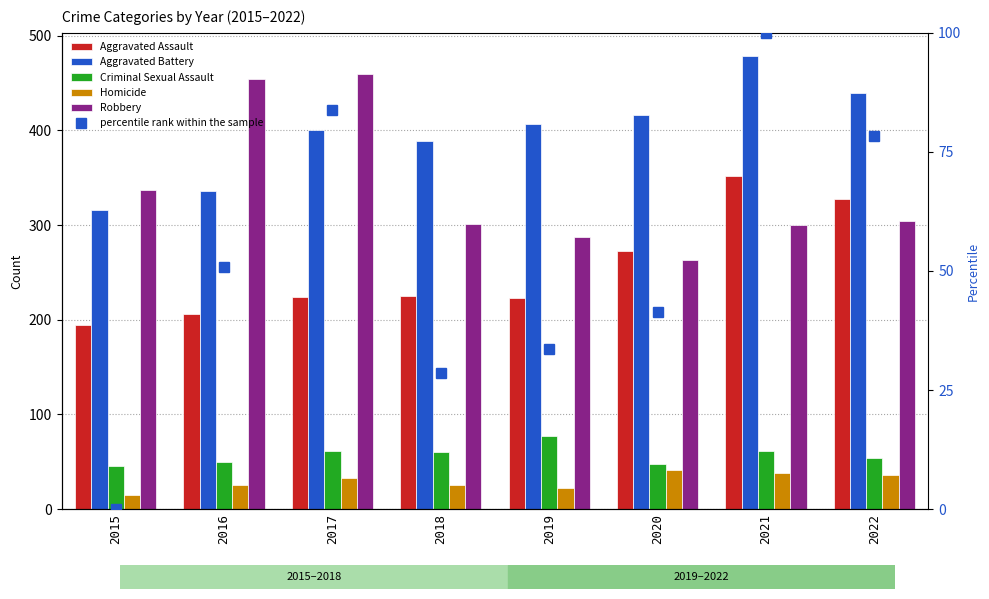

At which category is the sum across all series the highest?

2021